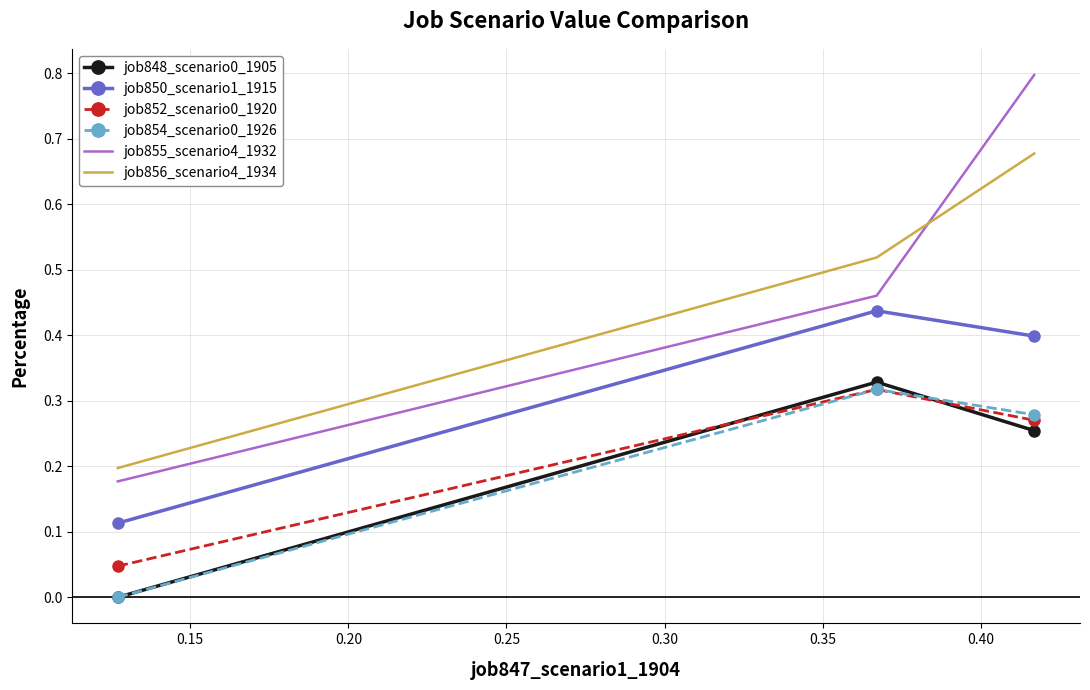

Which series has the widest spread of values?

job855_scenario4_1932